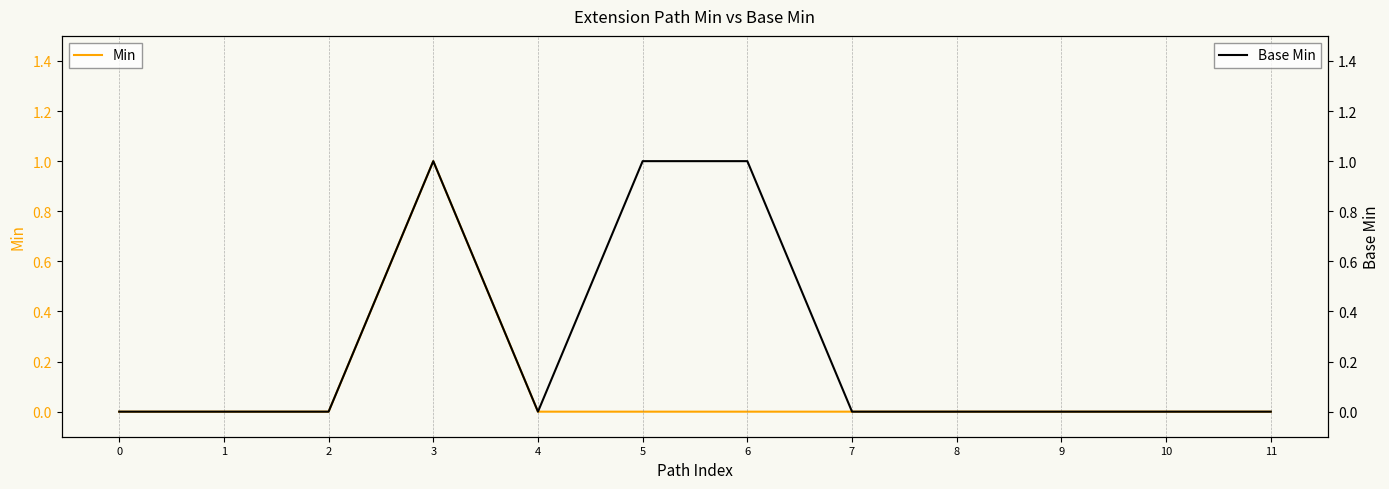

Rank the series at 3 from highest to lowest value.

Min, Base Min